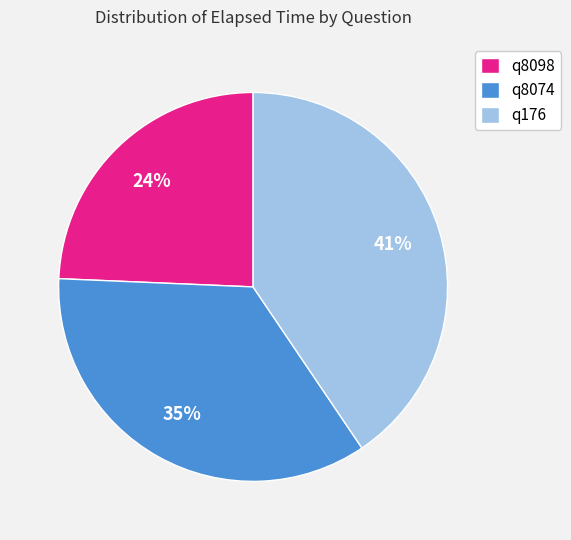

Rank the categories by value from highest to lowest.

q176, q8074, q8098